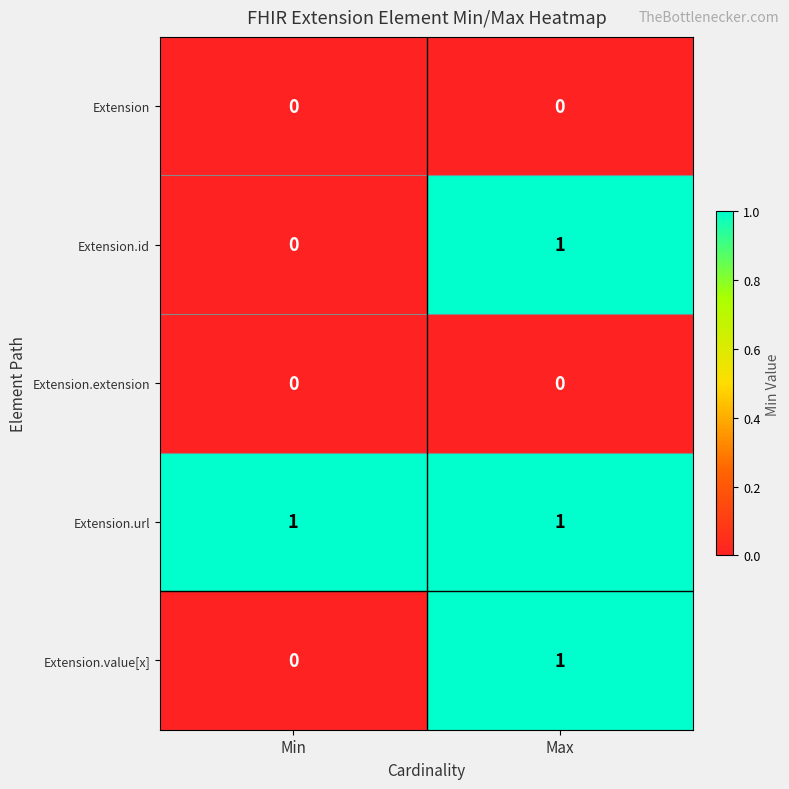

Count the number of data series in this chart.

5